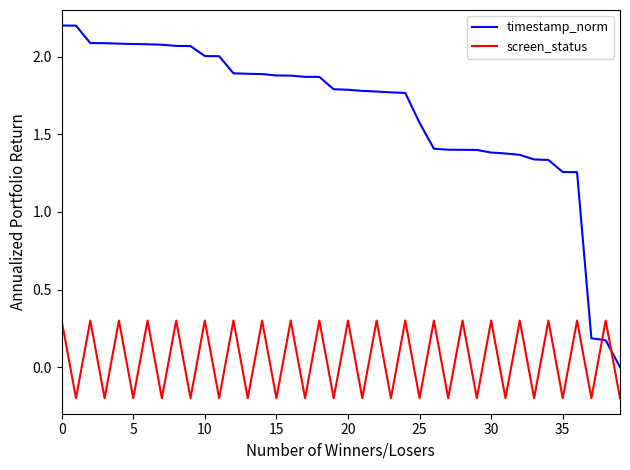

Is this an area chart (filled region under the line)?

No